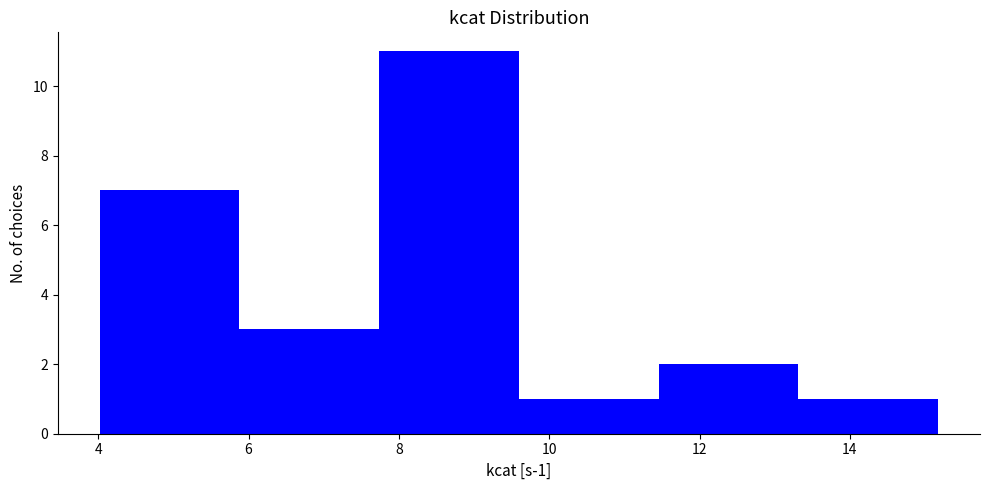

Over which range of the x-axis is the bar tallest?

7.8 to 9.6